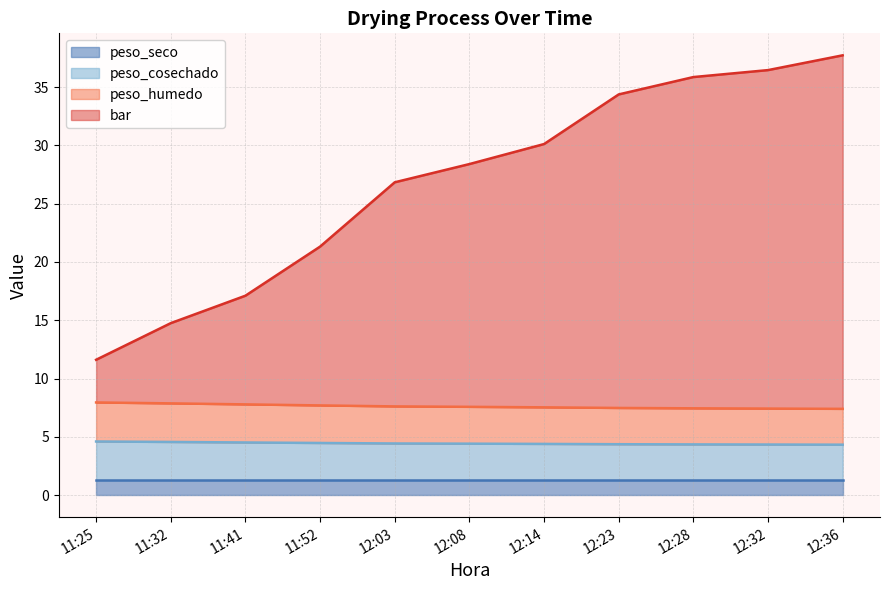

What position from the right is 11:32?

10